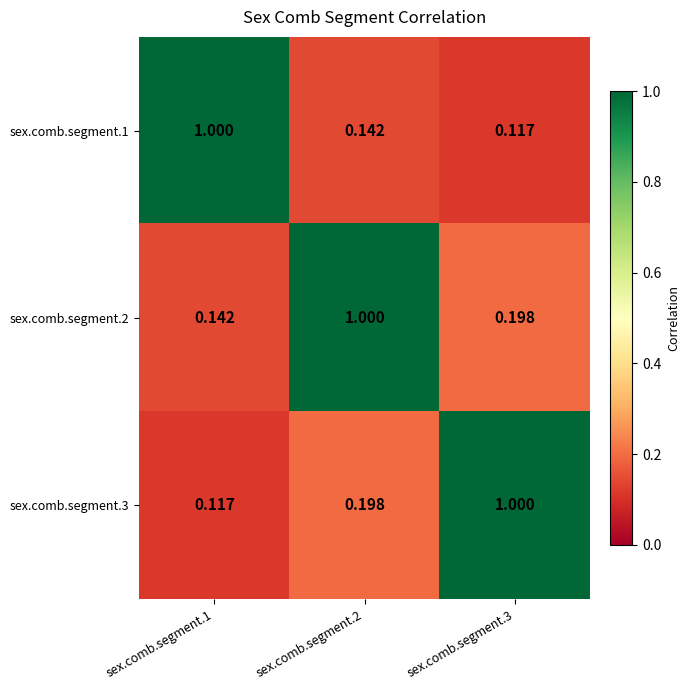

What is the total value across all series at sex.comb.segment.2?

1.3